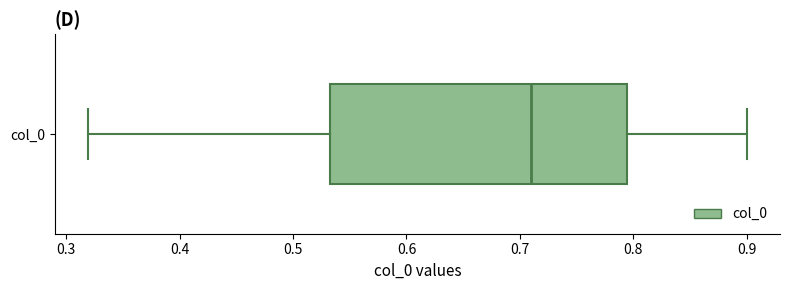

Transcribe this box plot: give where the median line is, the range the box spans, and where the two whiskers end, as read against the x-axis. The values are not printed on the chart, so give them approximately, as read against the axis.

median 0.71, box 0.53 to 0.79, whiskers 0.32 to 0.90